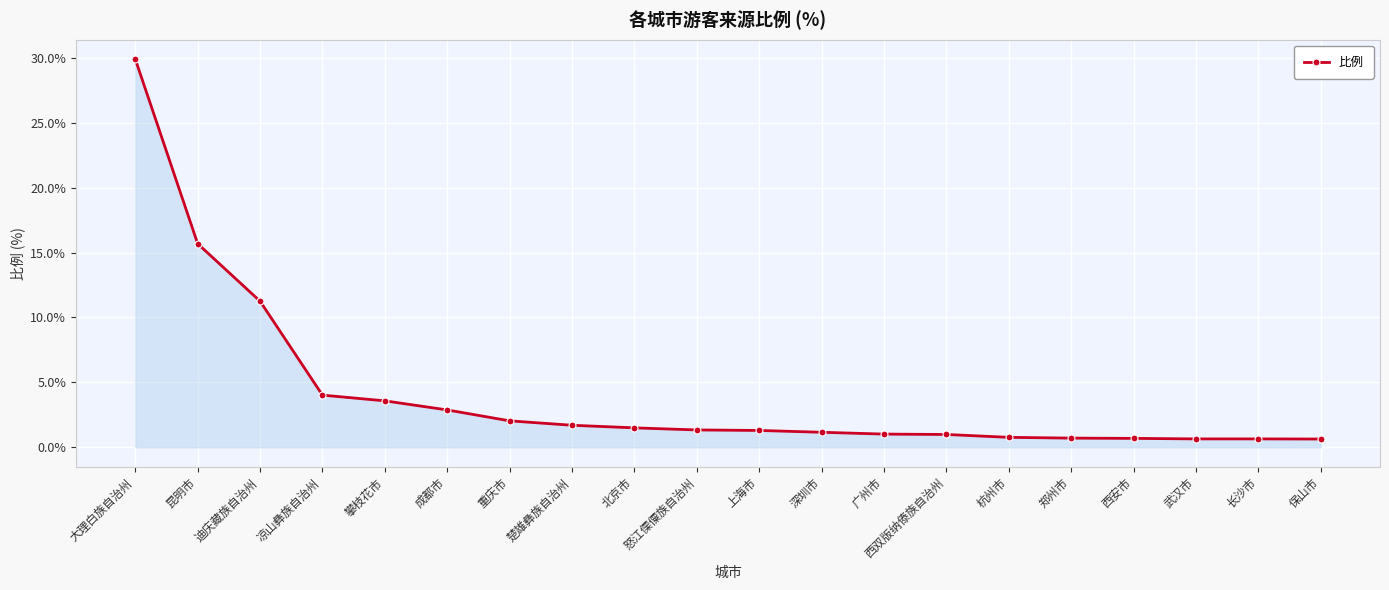

Count the number of categories in the chart.

20